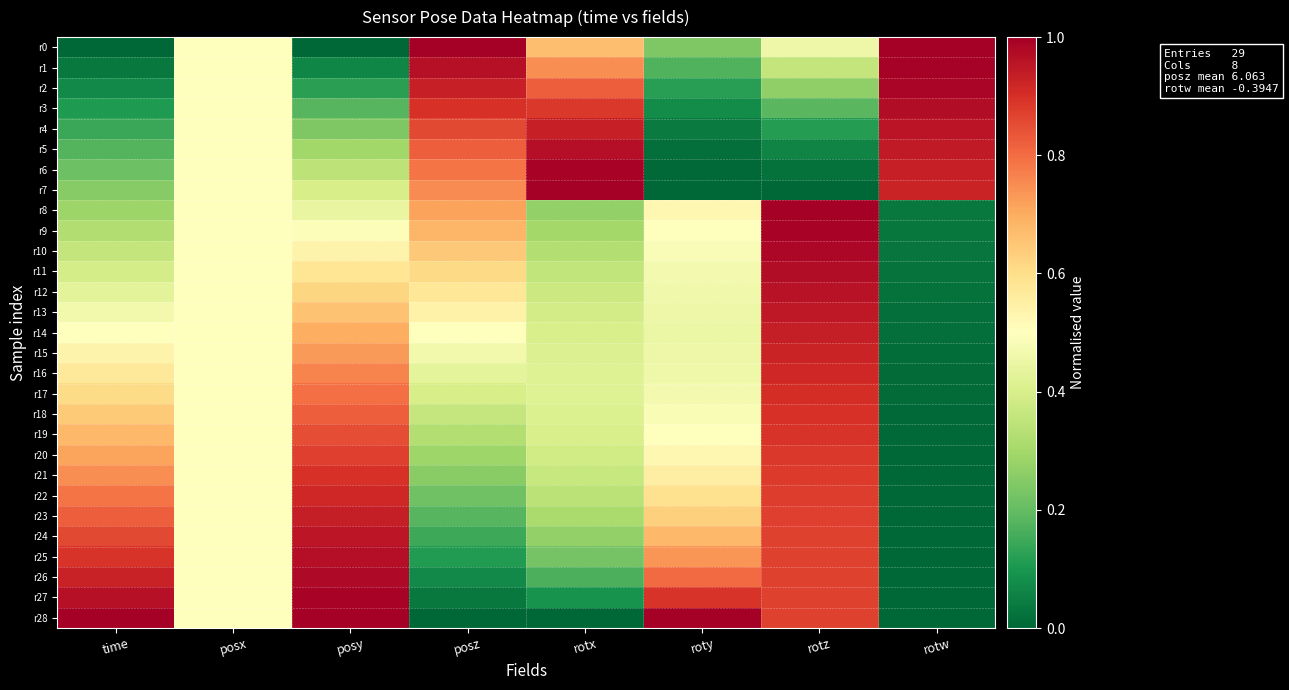

Rank the series at roty from lowest to highest value.

r7, r6, r5, r4, r3, r2, r1, r0, r14, r15, r13, r16, r12, r17, r11, r18, r10, r19, r9, r20, r8, r21, r22, r23, r24, r25, r26, r27, r28